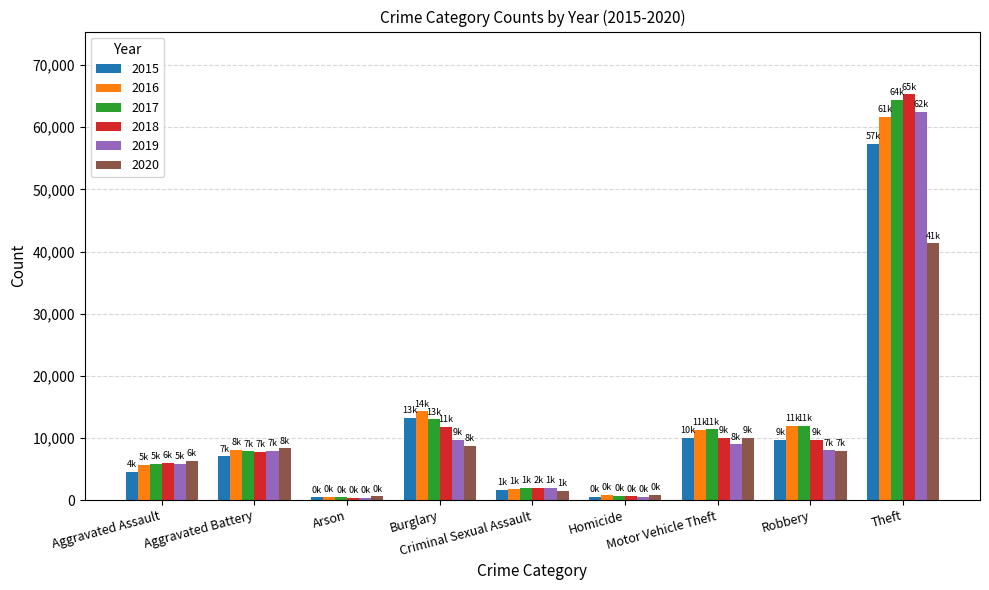

Count the number of categories in the chart.

9